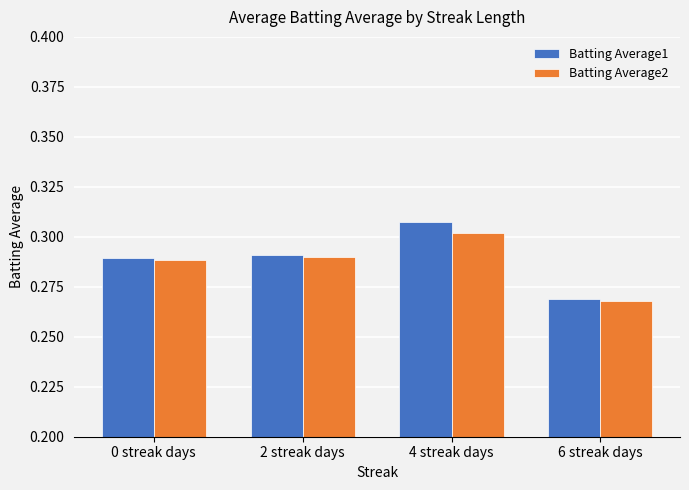

How many Batting Average2 values are between 0 and 1?

4